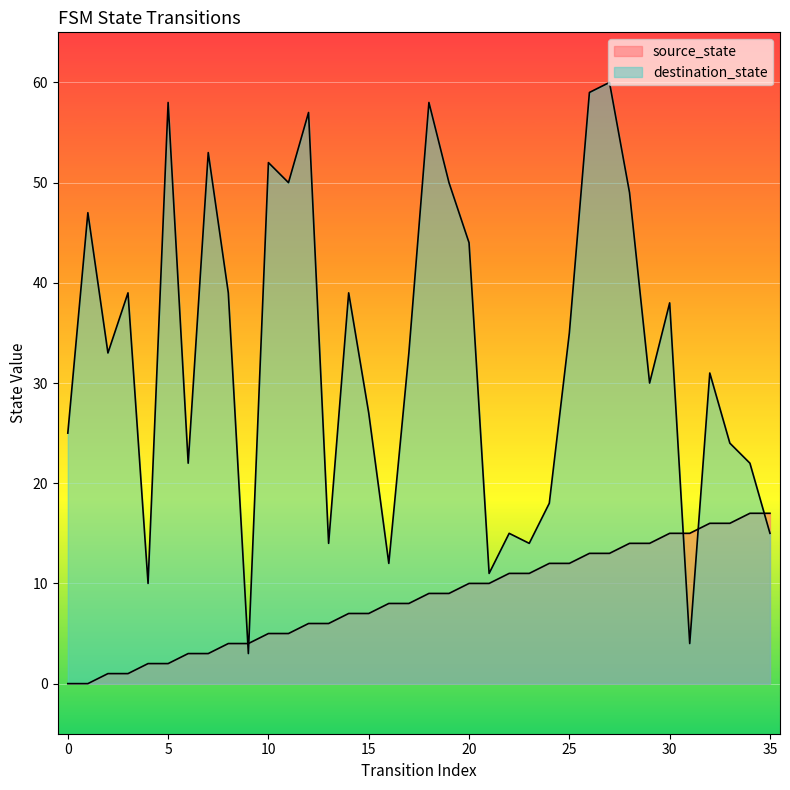

Which category has the highest value in the destination_state series?

27